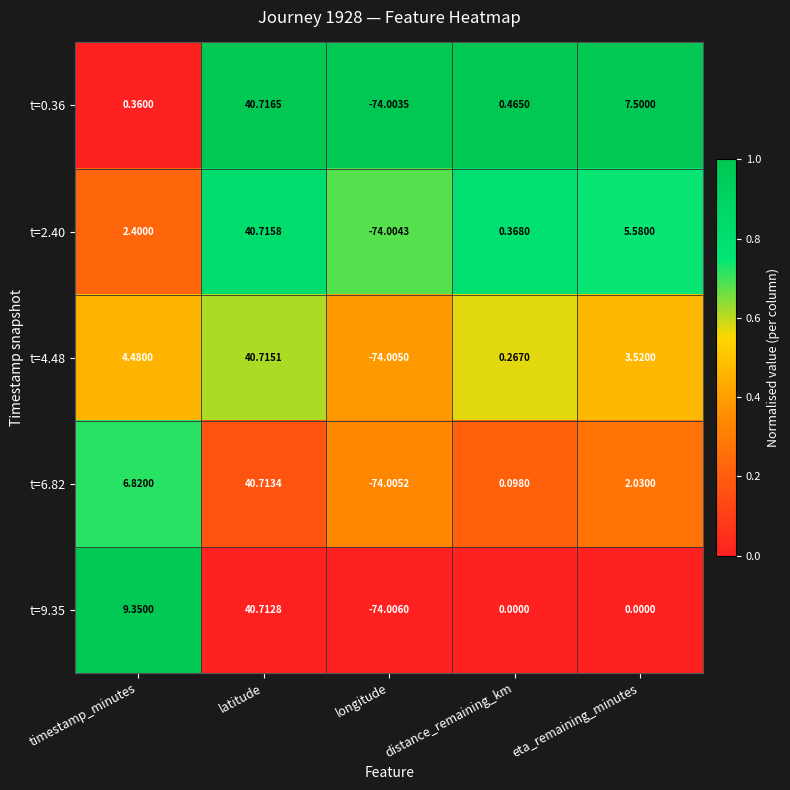

At which category is the sum across all series the highest?

latitude